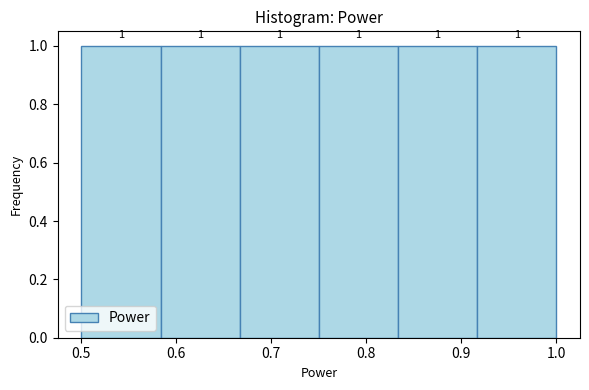

What is the height of the bar covering 0.92 to 1.00 on the x-axis? The bar edges are not printed on the chart, so give them approximately, as read against the axis.

1